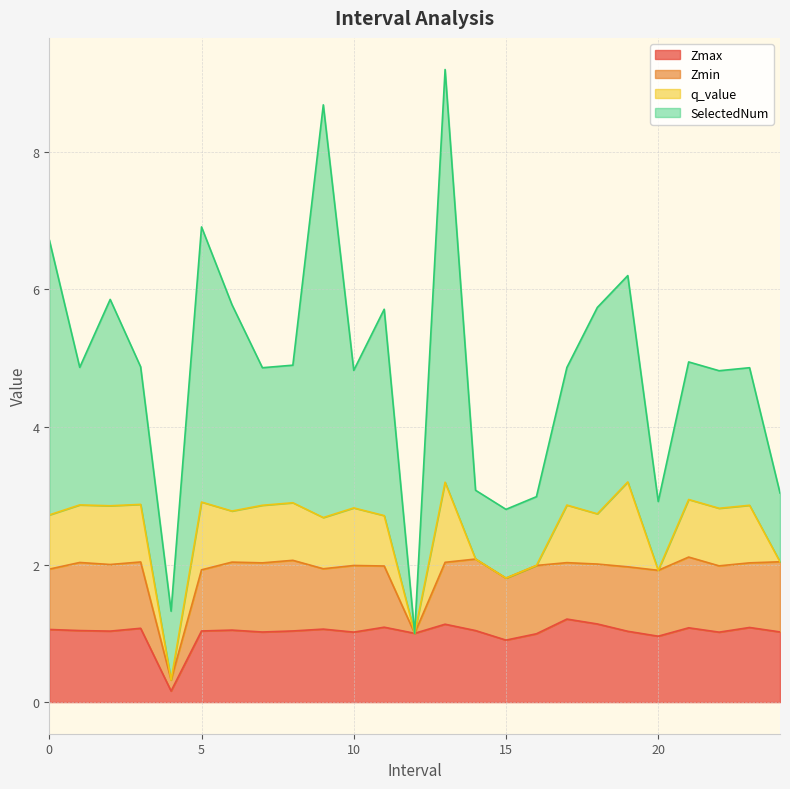

In SelectedNum, how many points are higher than both neighbors (excluding endpoints)?

5